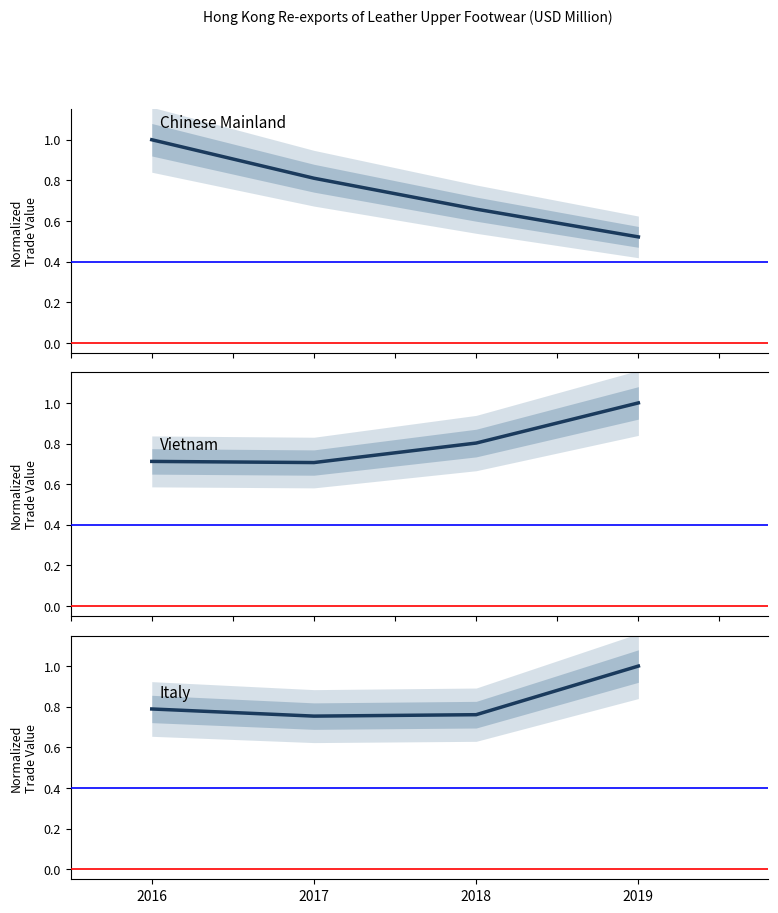

Which label corresponds to the largest value in the chart?

2016